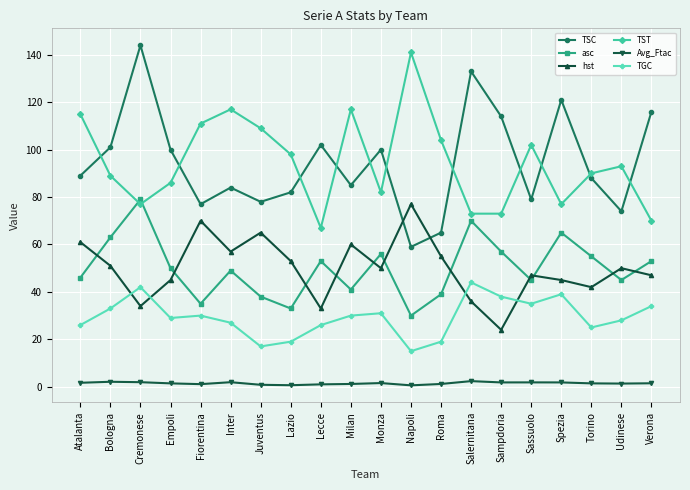

True or false: TGC and TST intersect in this chart.

False